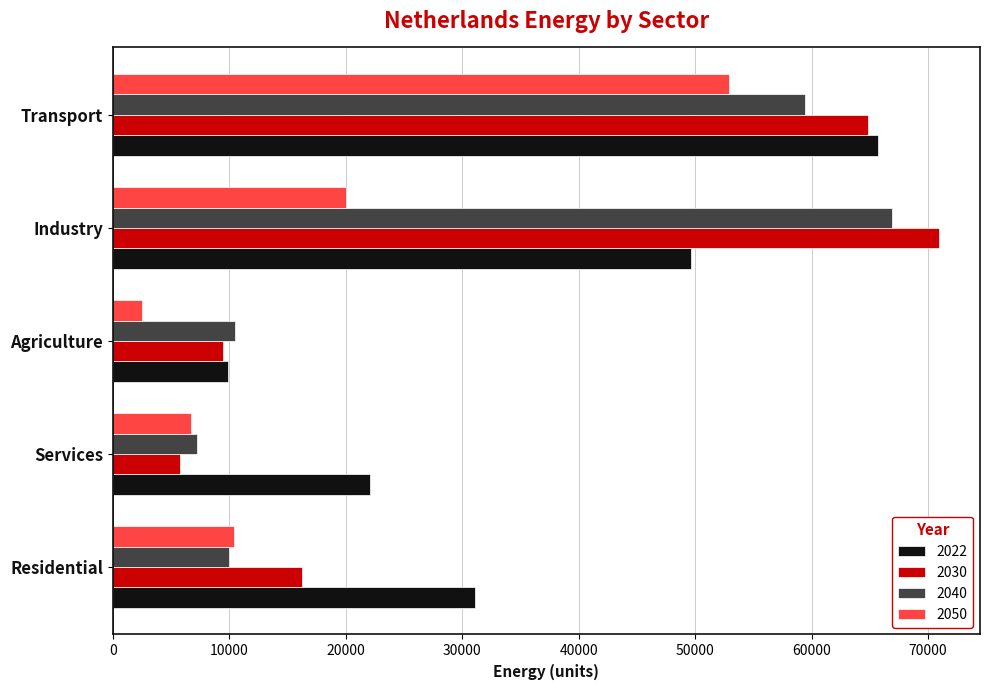

What is the average value of the 2050 series?

18523.7